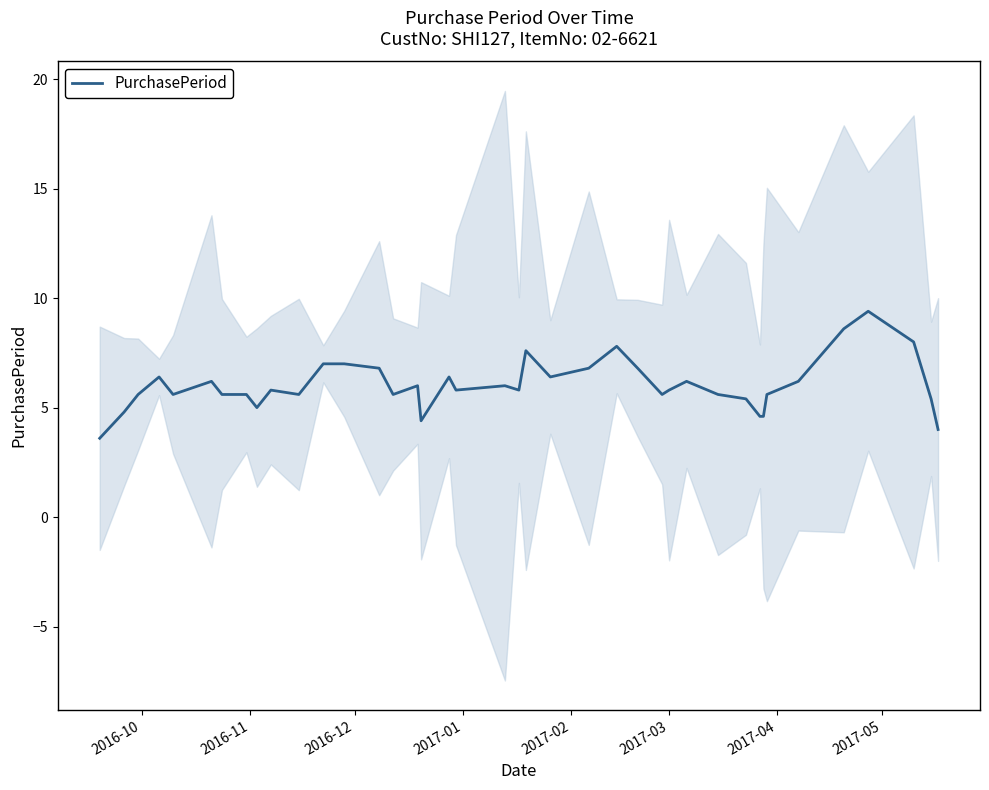

What is the highest value of the PurchasePeriod series?

9.4